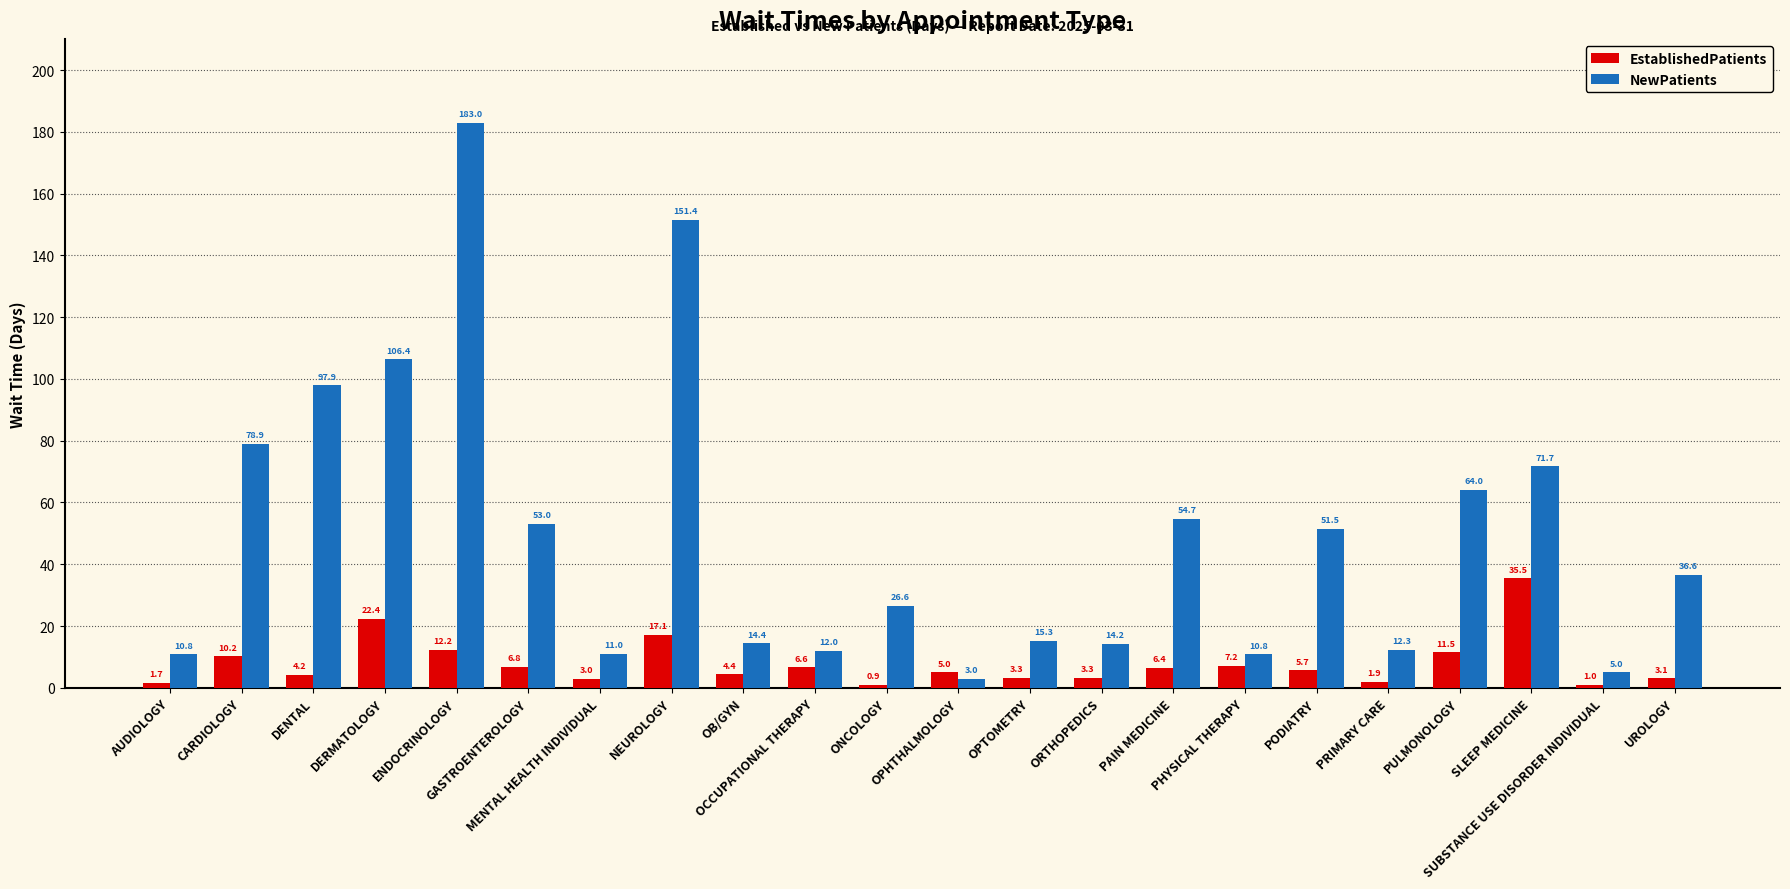

Which series has the largest range (max minus min)?

NewPatients